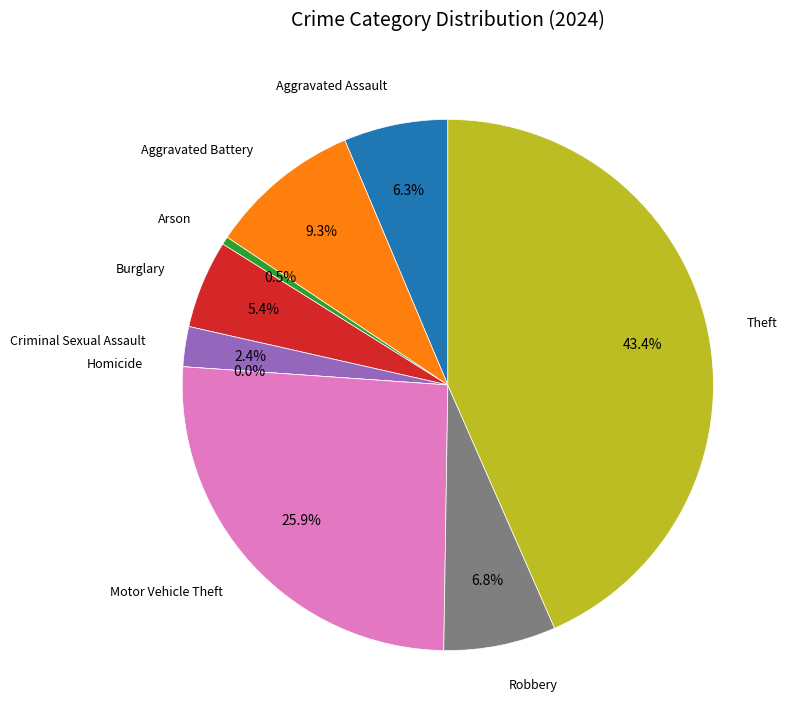

To the nearest percent, what is the difference between the largest and smallest slice percentages?

43%